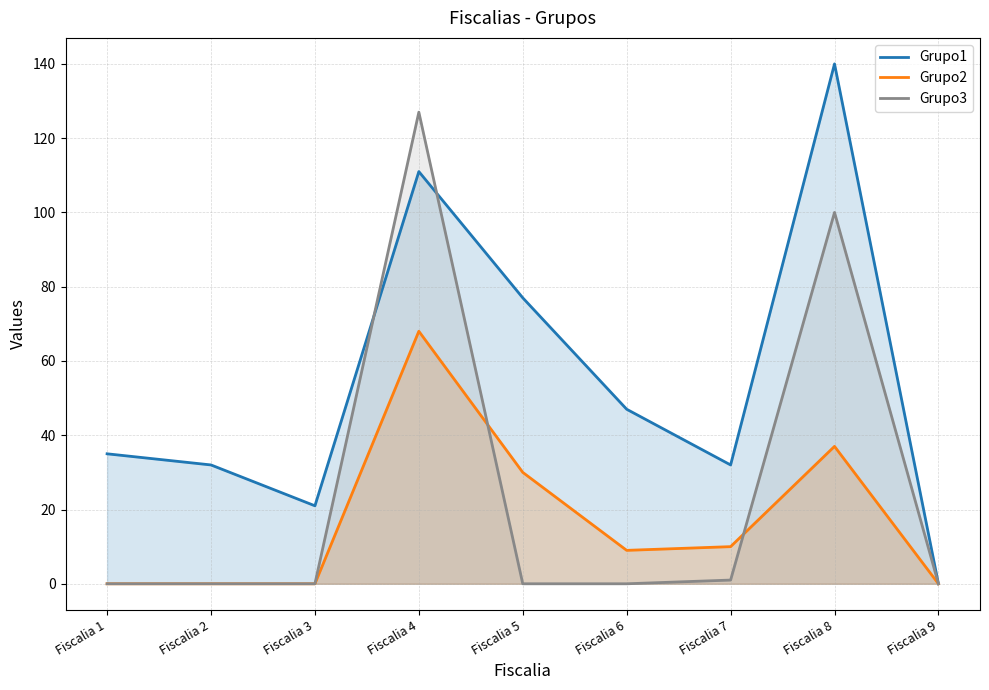

At how many categories does at least one series exceed 39?

4